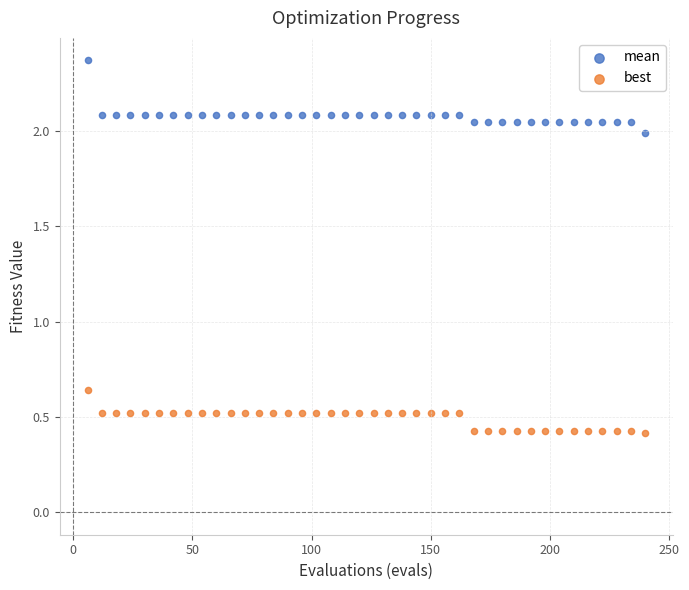

Across all data points, what is the range of X values (max minus min)?

234.0